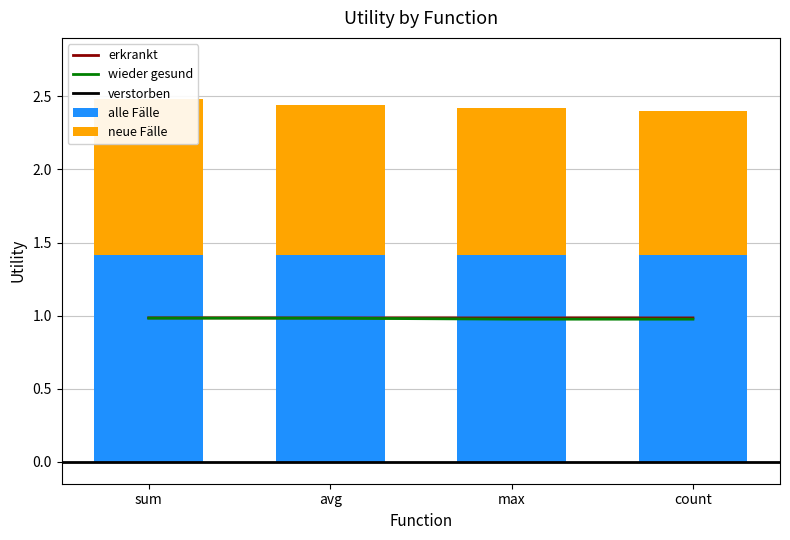

Count the wieder gesund values in the range 0 to 1.

4